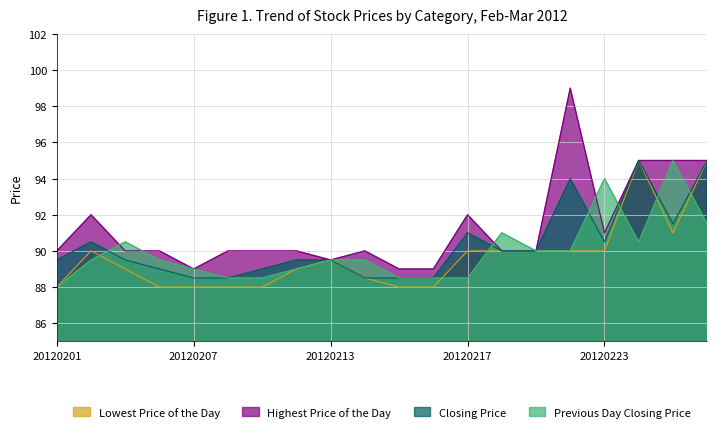

What is the sum of the Previous Day Closing Price values at 20120213 and 20120224?

180.0